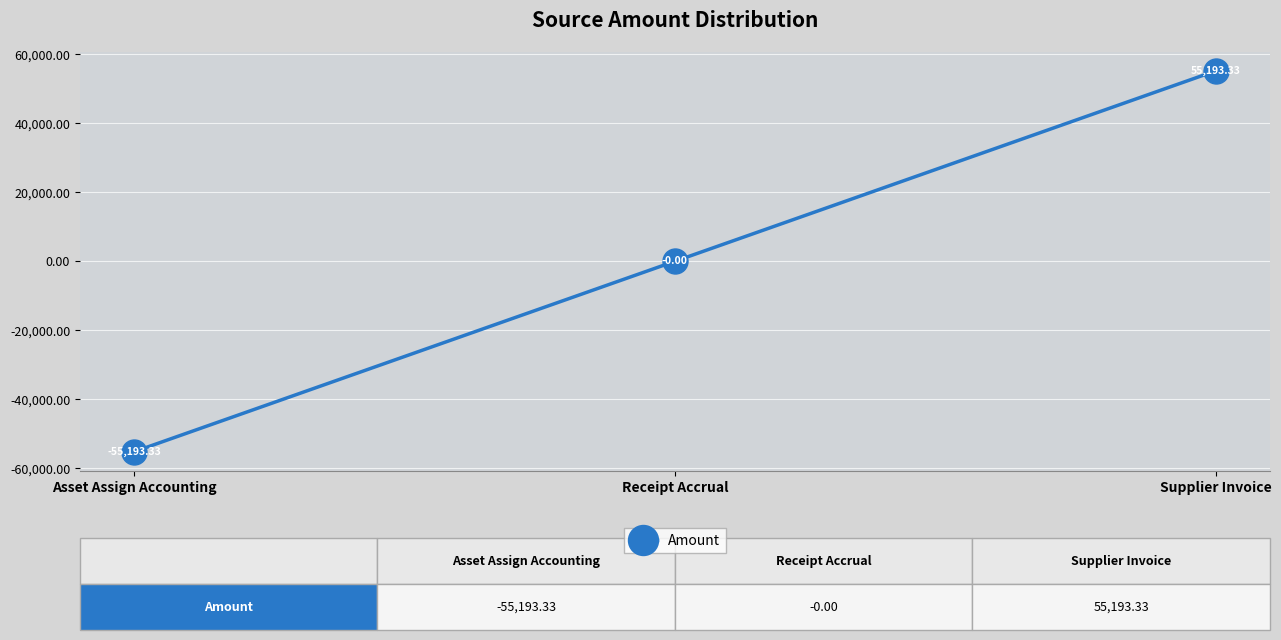

What is the label of the 2nd point from the left?

Receipt Accrual